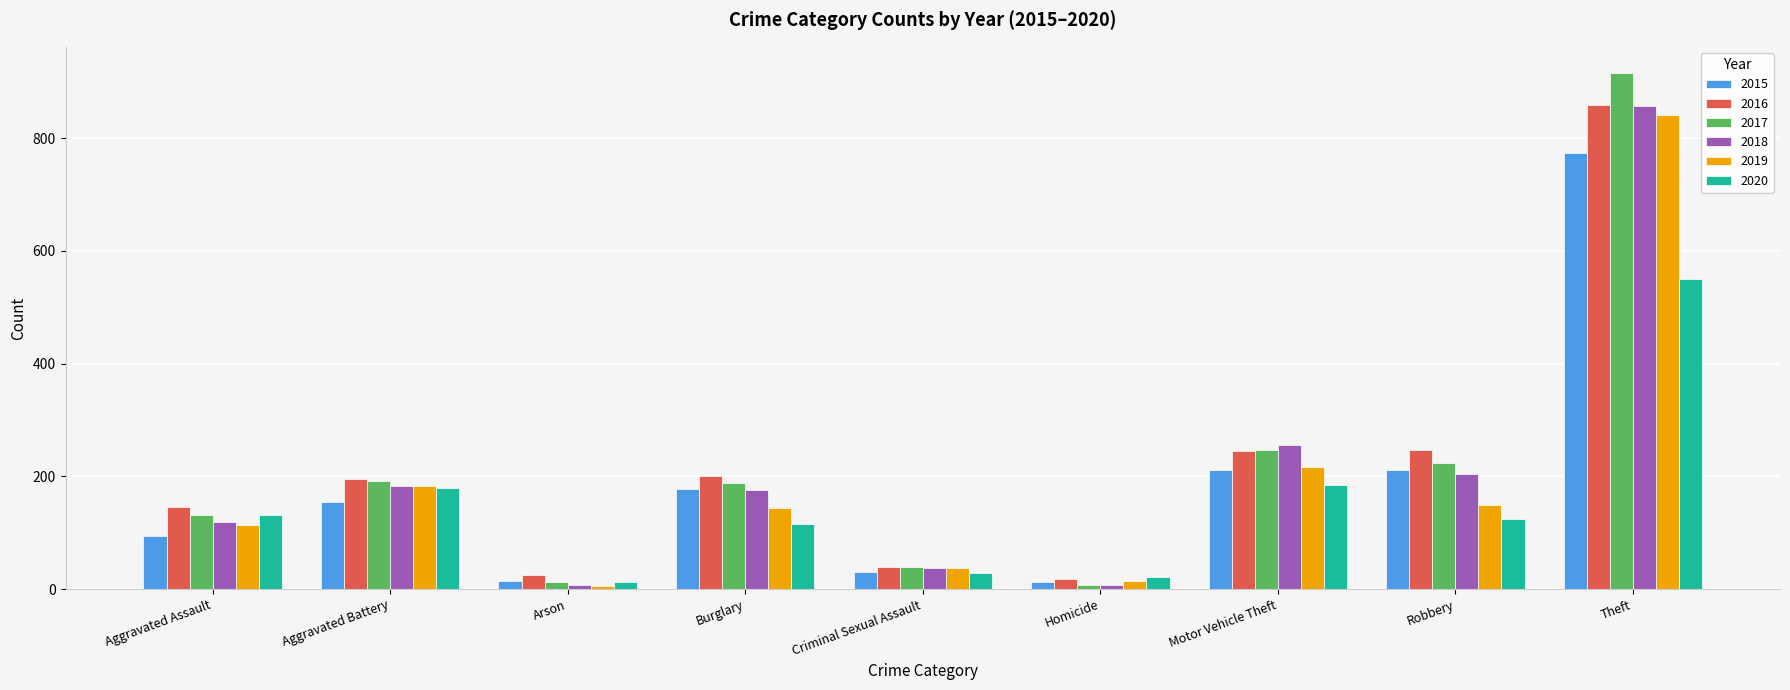

What is the total value across all series at Robbery?

1161